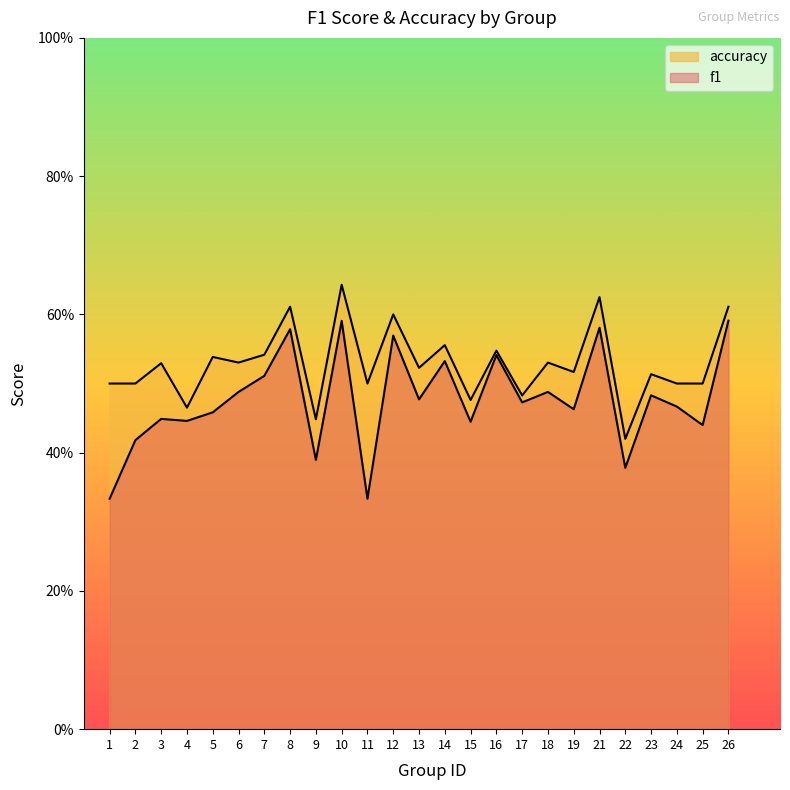

What is the difference between the second highest and second lowest values in the f1 series?

0.3